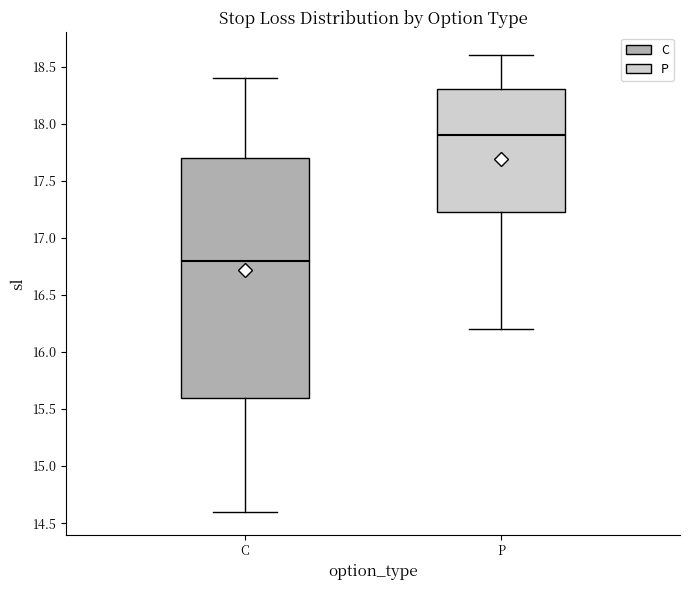

Which box's median line is the lowest?

C